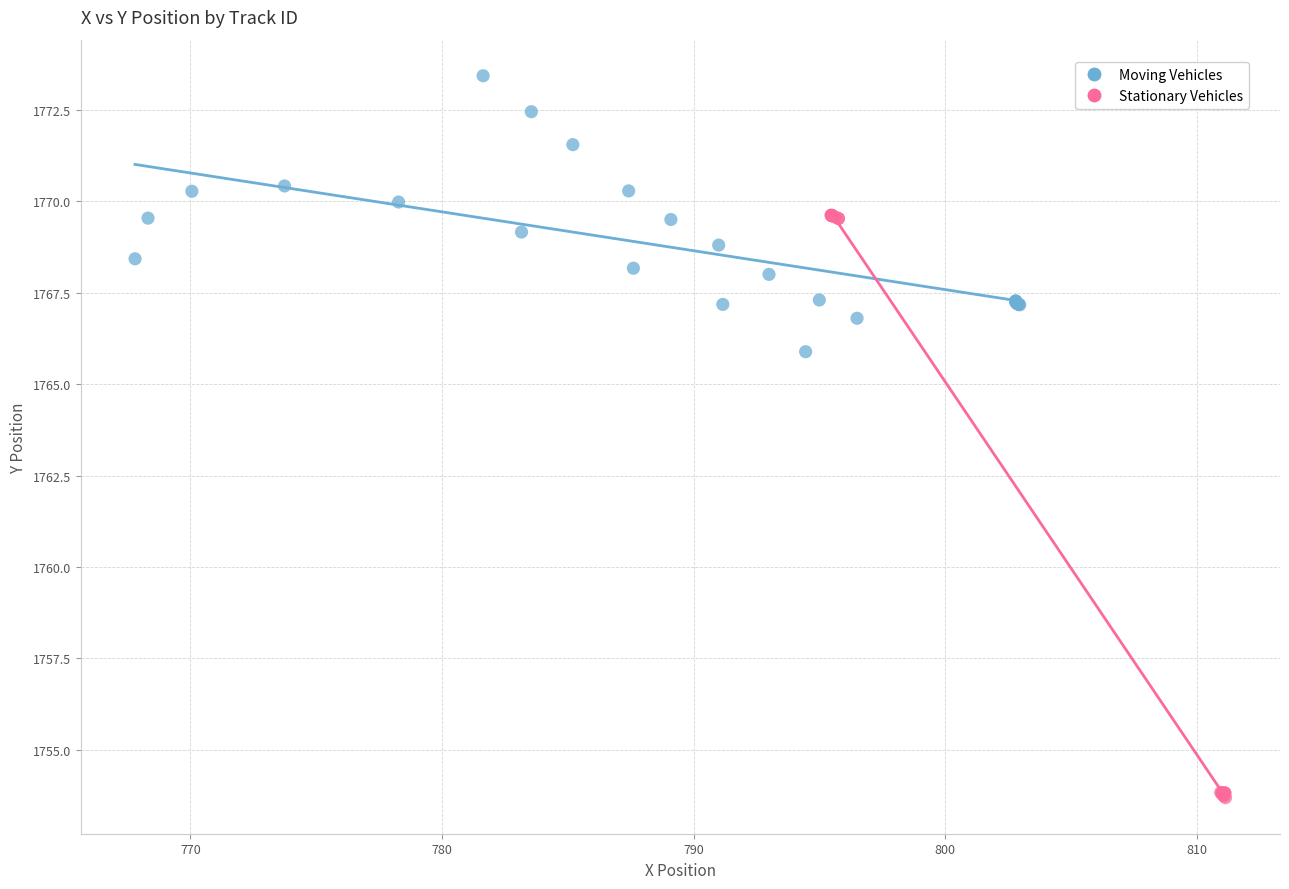

Which series contains the highest Y value?

Moving Vehicles